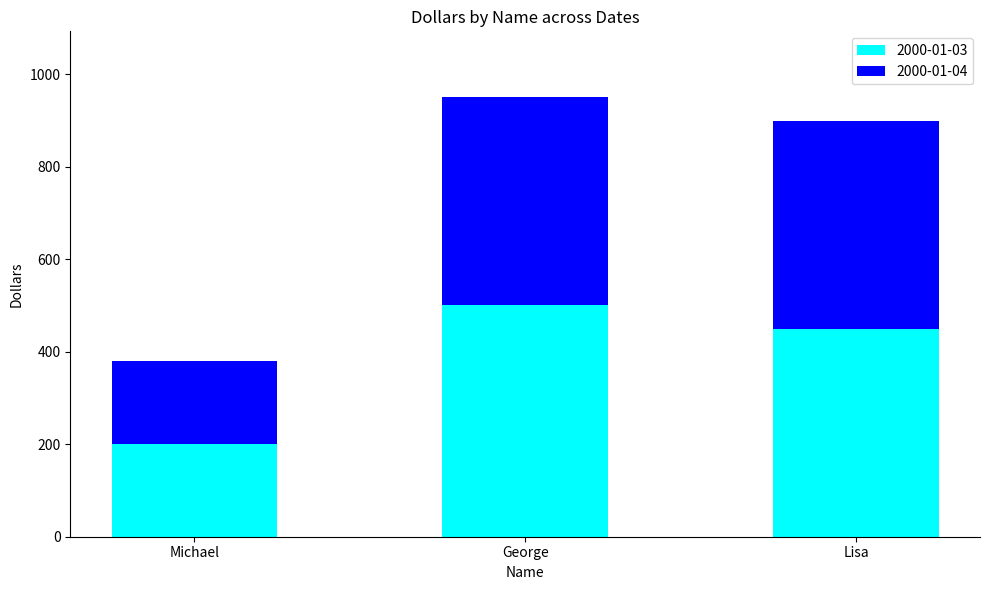

At which label is 2000-01-03 closest to 350?

Lisa